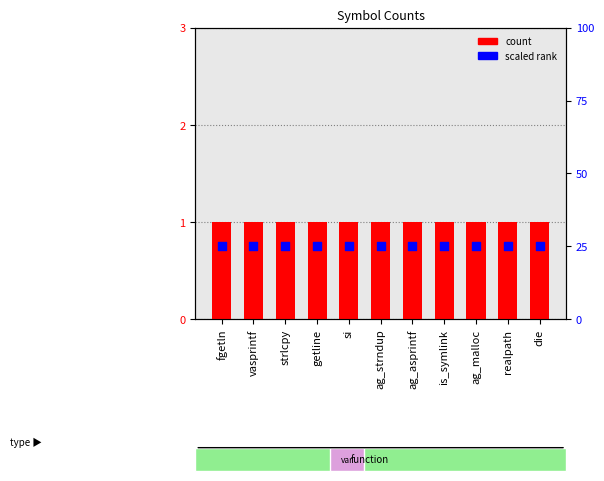

Is the value of scaled rank at realpath greater than the value of col_1 count at ag_asprintf?

Yes